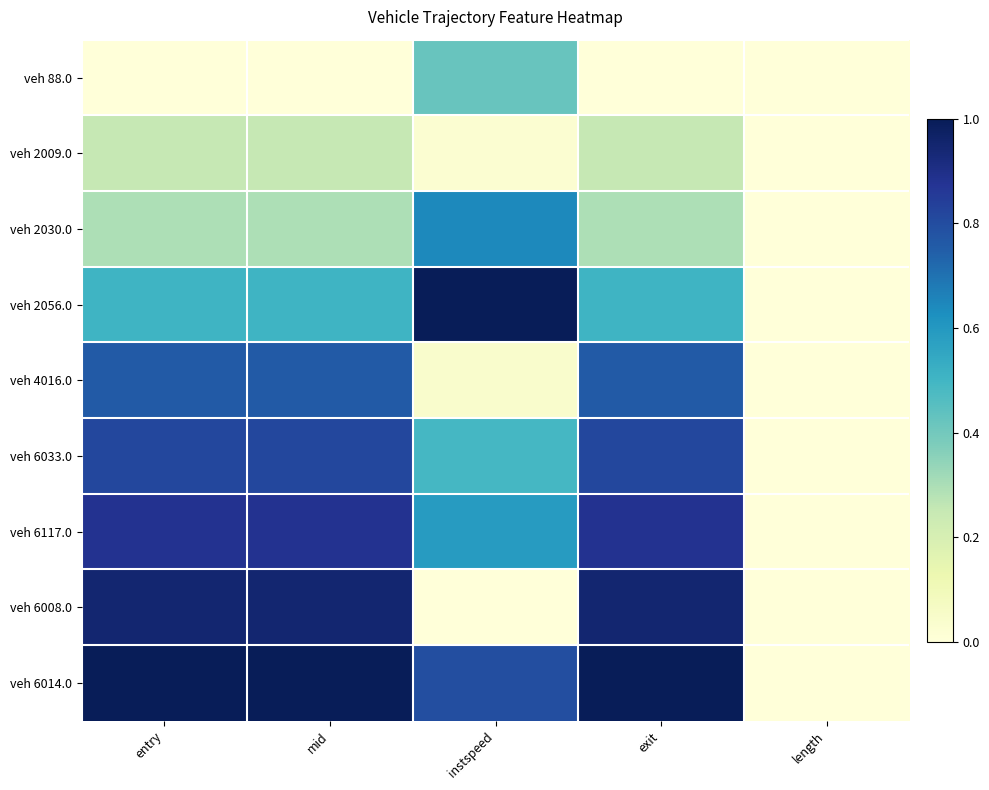

At mid, list the series in order from largest to smallest.

veh 6014.0, veh 6008.0, veh 6117.0, veh 6033.0, veh 4016.0, veh 2056.0, veh 2030.0, veh 2009.0, veh 88.0